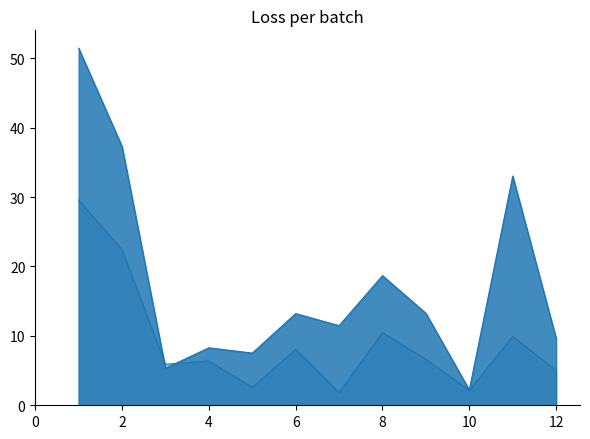

Which category has the lowest value in the PESO series?

10